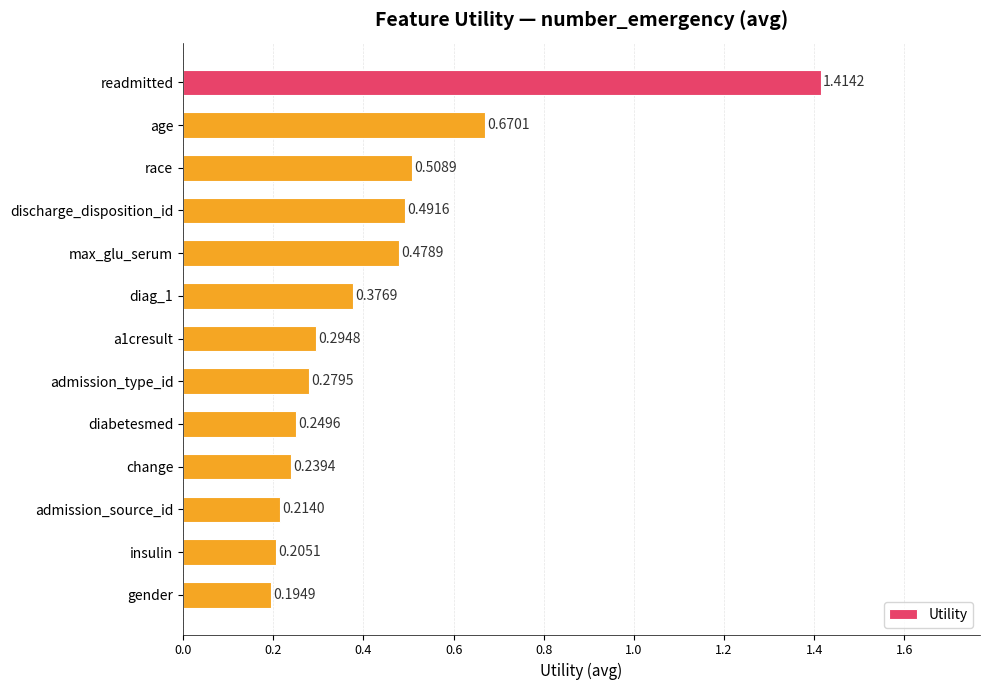

Are the bars horizontal?

Yes